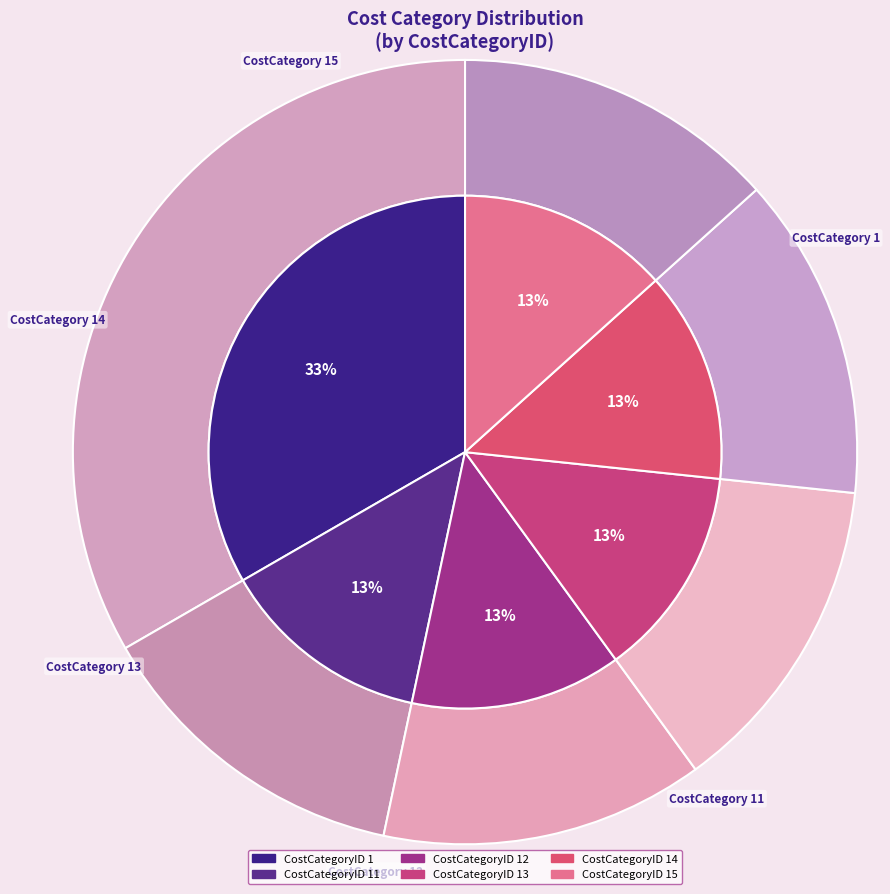

Is the sum of CostCategoryID_14 and CostCategoryID_11 greater than half?

No